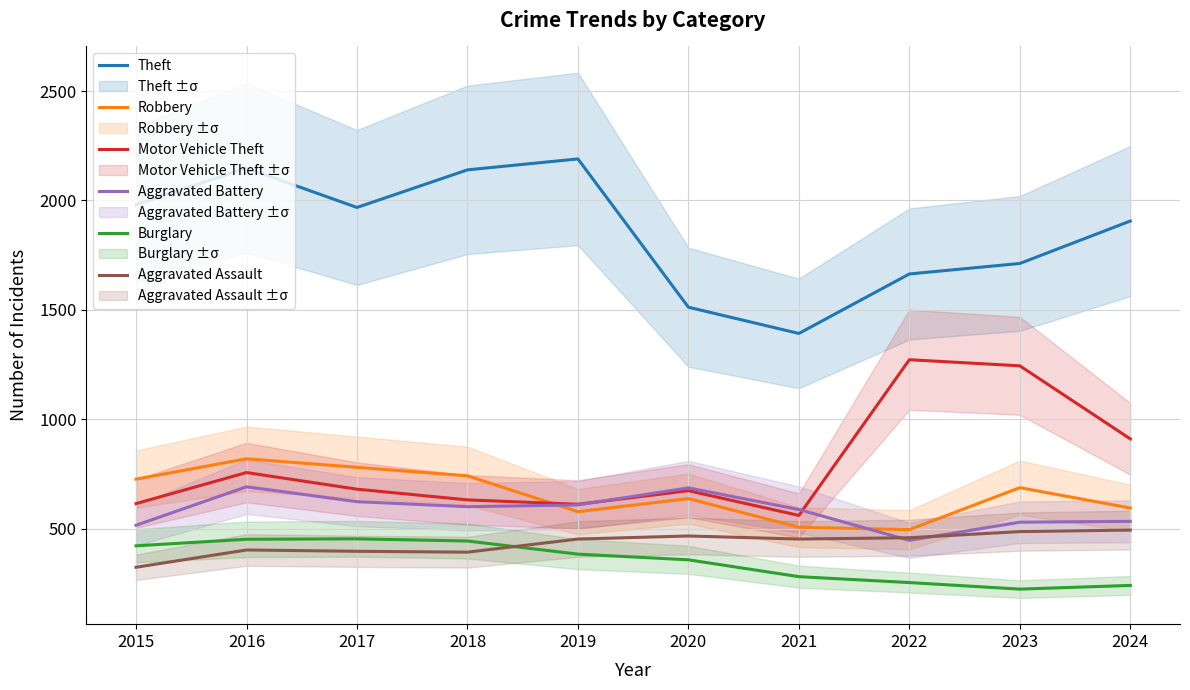

Which series has the widest spread of values?

Theft